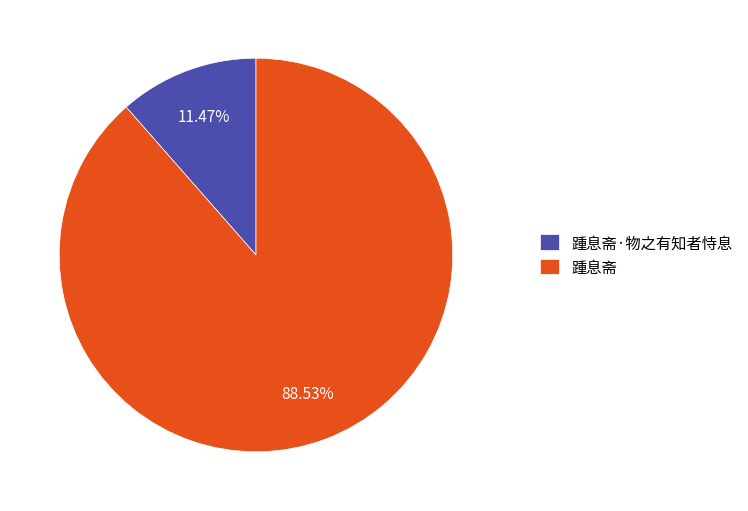

To the nearest percent, what portion does 踵息斋 represent?

89%